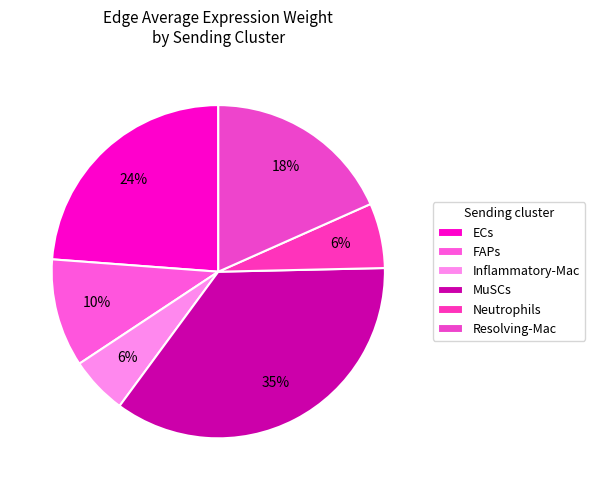

True or false: Inflammatory-Mac accounts for 6% of the total.

True